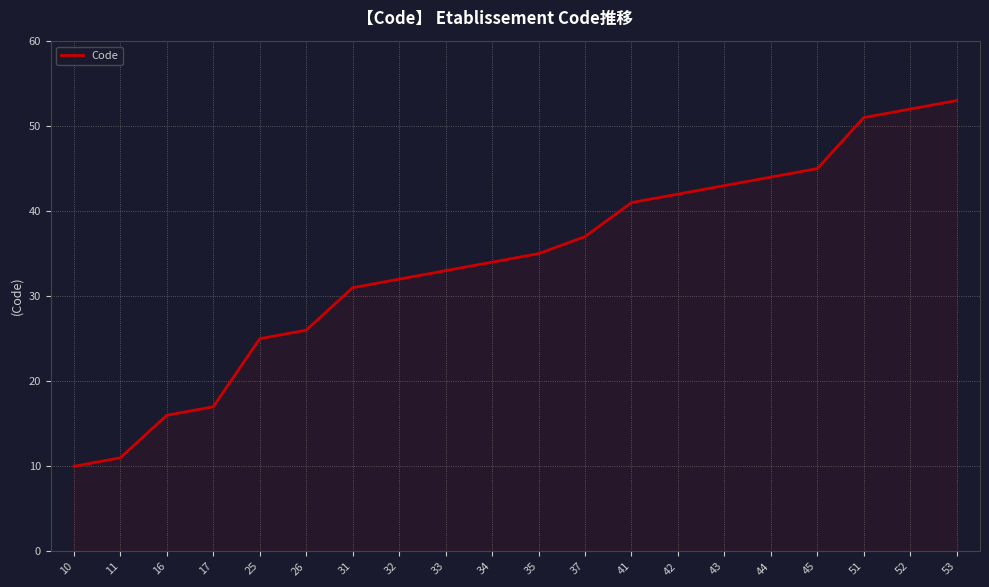

True or false: the data shows 43 at 43.

True